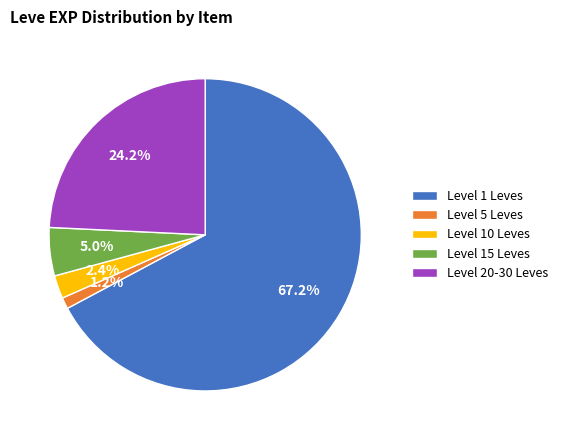

Rank the categories by value from highest to lowest.

Level 1 Leves, Level 20-30 Leves, Level 15 Leves, Level 10 Leves, Level 5 Leves